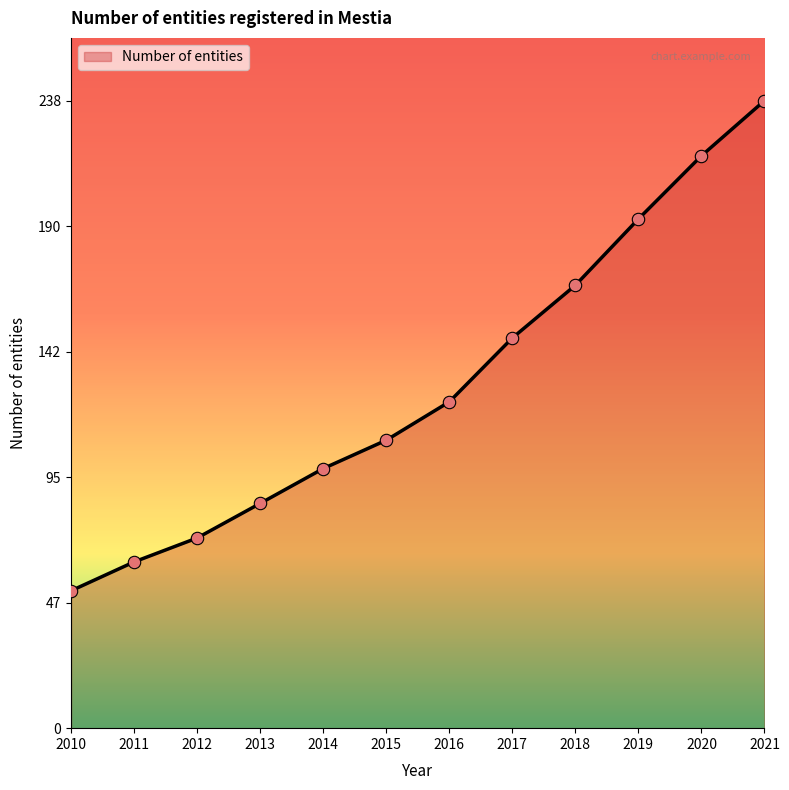

What is the ratio of the value at 2013 to the value at 2011?

1.4